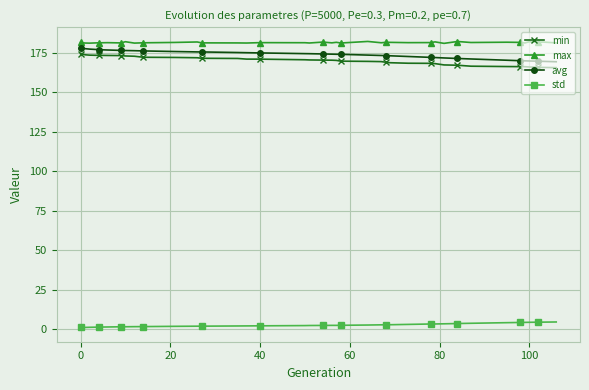

What is the smallest value displayed?

1.0